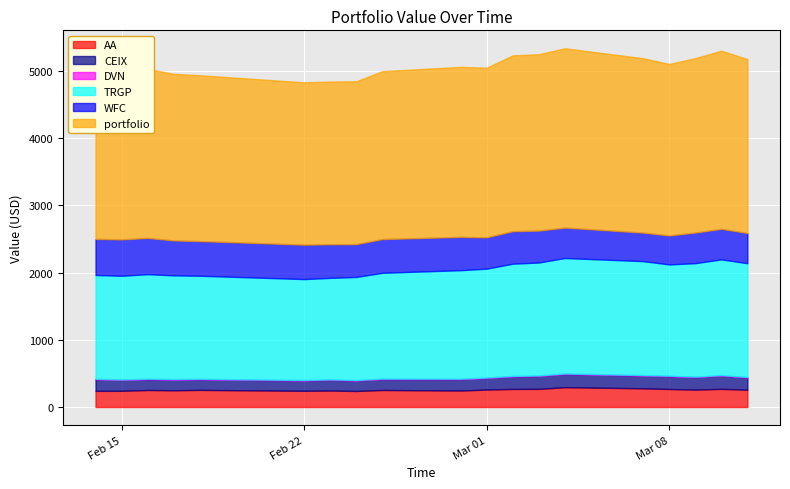

True or false: portfolio and CEIX intersect in this chart.

False